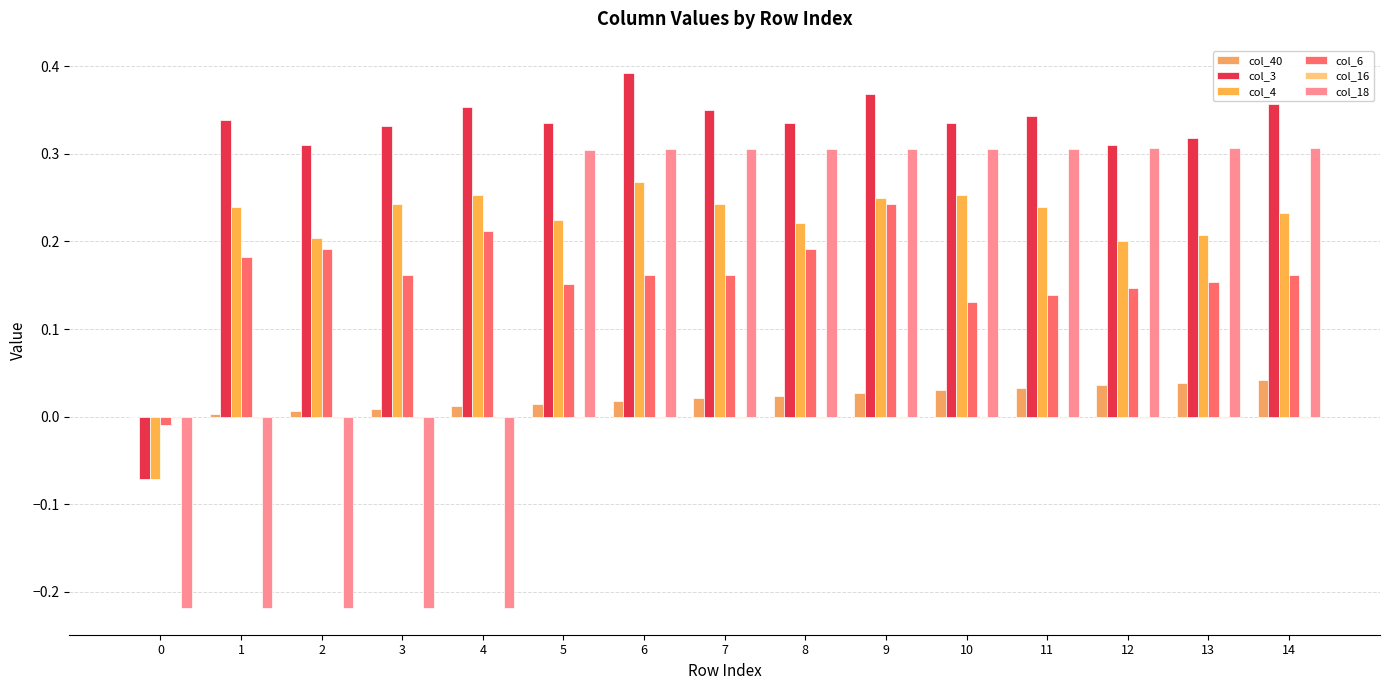

How many values in col_3 are above zero?

14